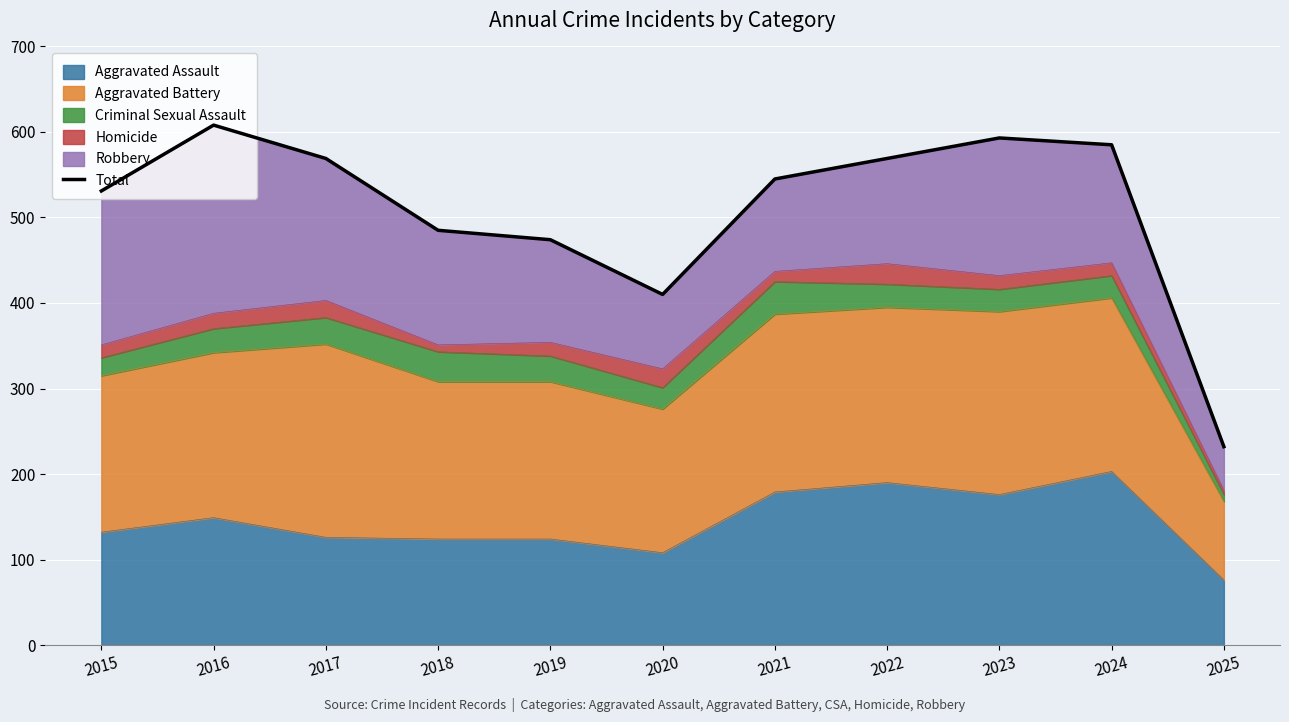

What is the difference between the second highest and second lowest values?

183